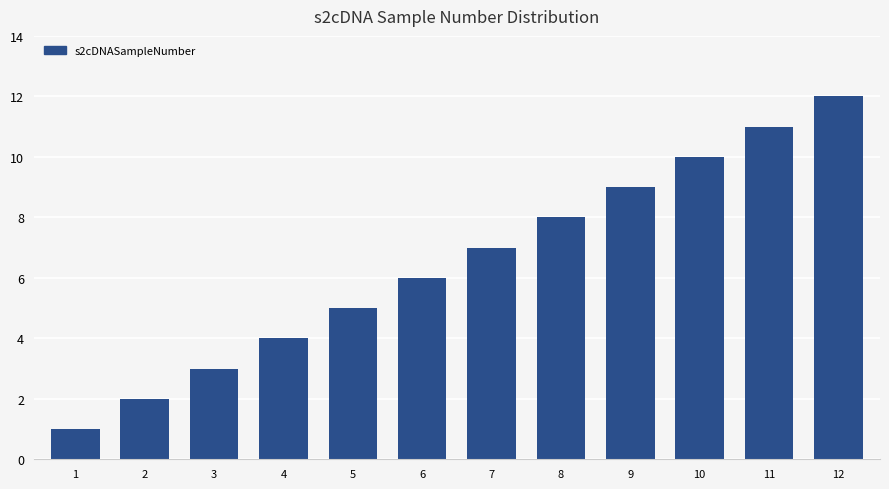

Which label corresponds to the largest value in the chart?

12